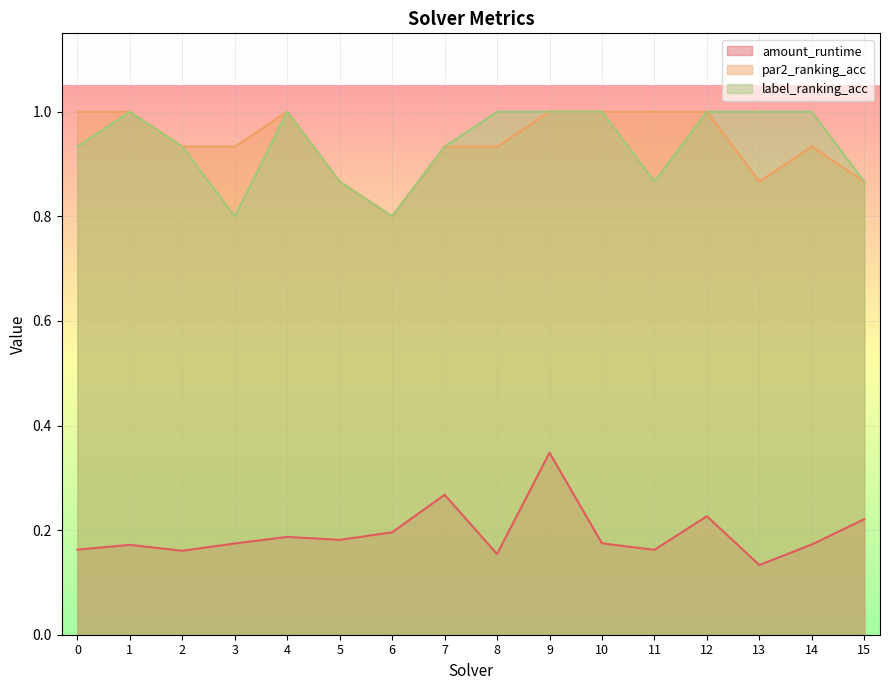

True or false: amount_runtime has more than 1 points higher than both neighbors.

True